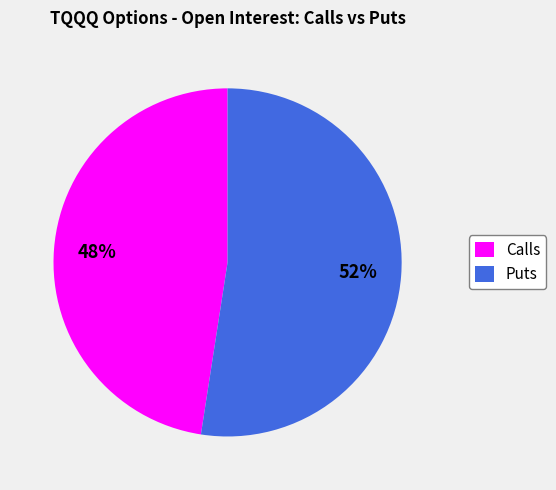

To the nearest percent, what is the average slice percentage?

50%